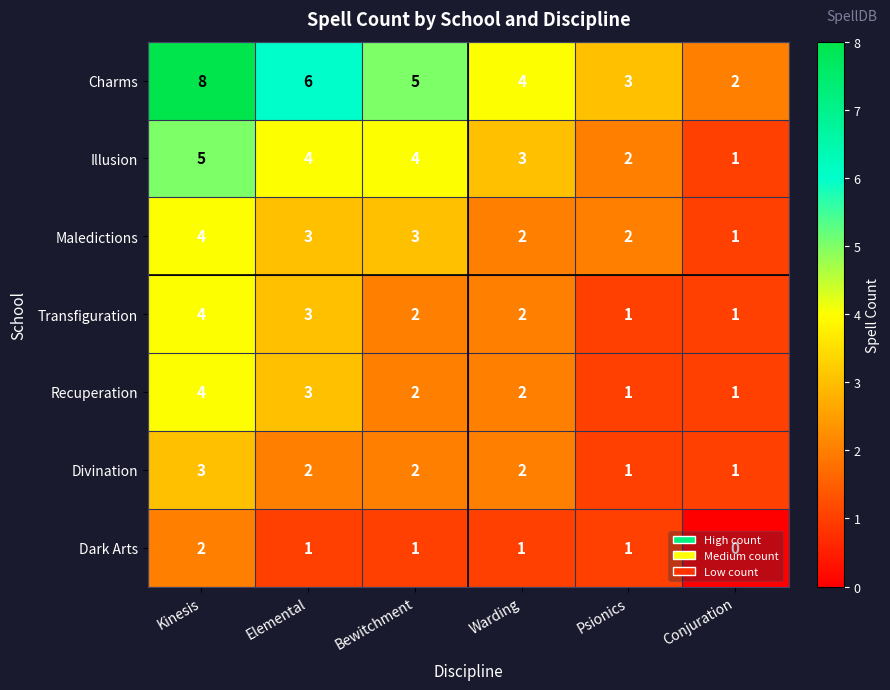

Count the Recuperation values in the range 1 to 3.

5